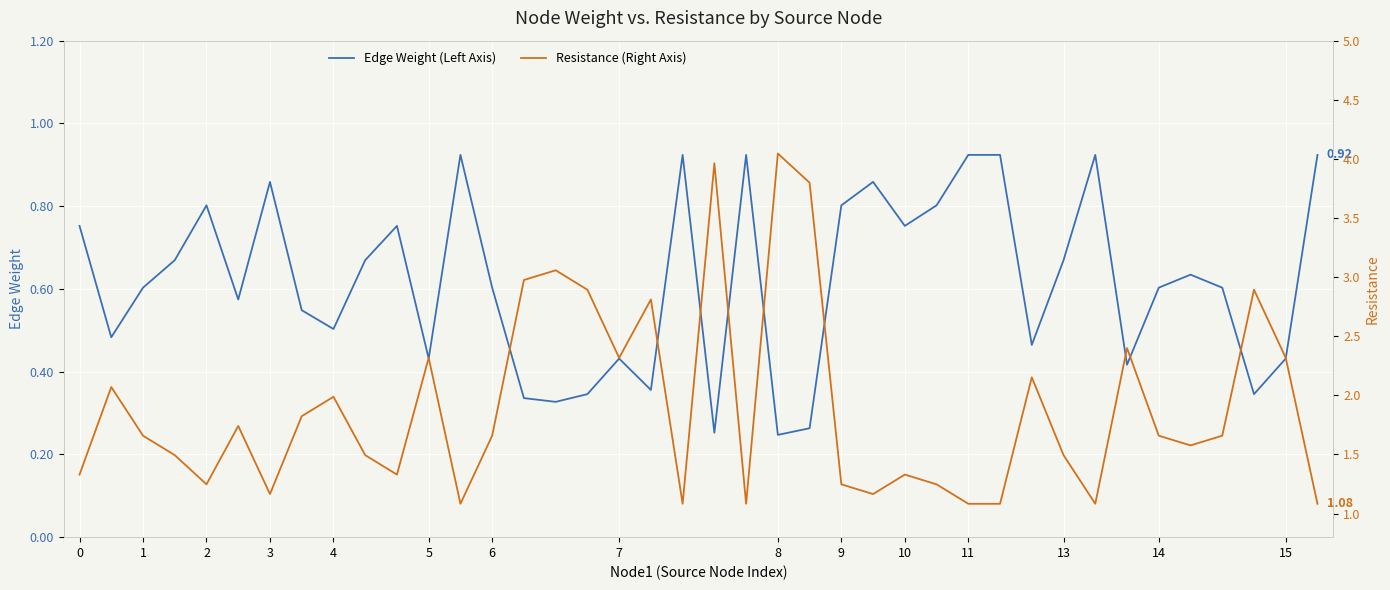

Reading left to right, extract all data points from this chart.

Edge Weight (Left Axis): 0.8	0.5	0.6	0.7	0.8	0.6	0.9	0.5	0.5	0.7	0.8	0.4	0.9	0.6	0.3	0.3	0.3	0.4	0.4	0.9	0.3	0.9	0.2	0.3	0.8	0.9	0.8	0.8	0.9	0.9	0.5	0.7	0.9	0.4	0.6	0.6	0.6	0.3	0.4	0.9
Resistance (Right Axis): 1.3	2.1	1.7	1.5	1.2	1.7	1.2	1.8	2.0	1.5	1.3	2.3	1.1	1.7	3.0	3.1	2.9	2.3	2.8	1.1	4.0	1.1	4.0	3.8	1.2	1.2	1.3	1.2	1.1	1.1	2.2	1.5	1.1	2.4	1.7	1.6	1.7	2.9	2.3	1.1